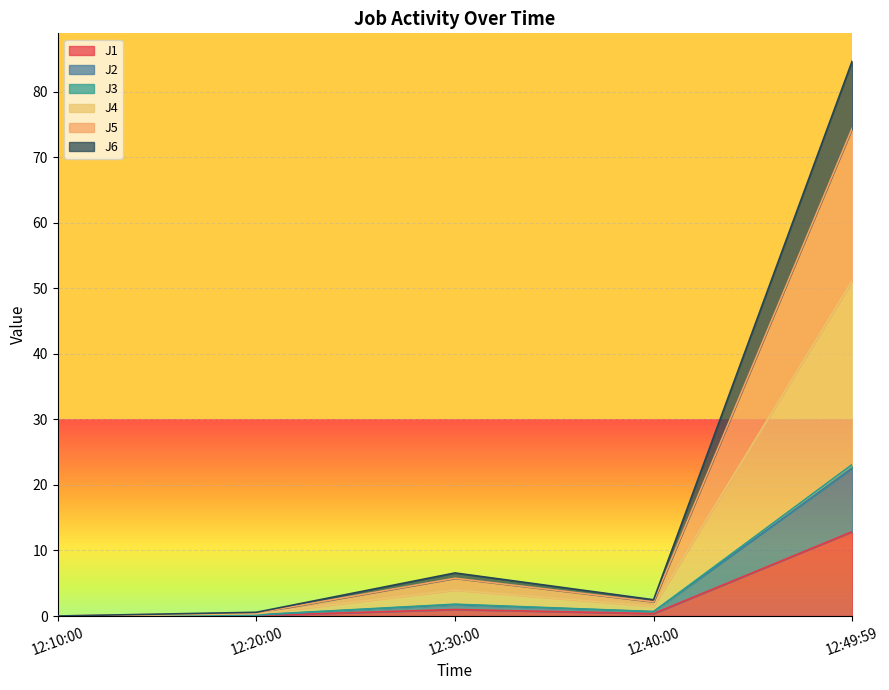

Is it true that J1 equals 1.0 at 12:30:00?

True